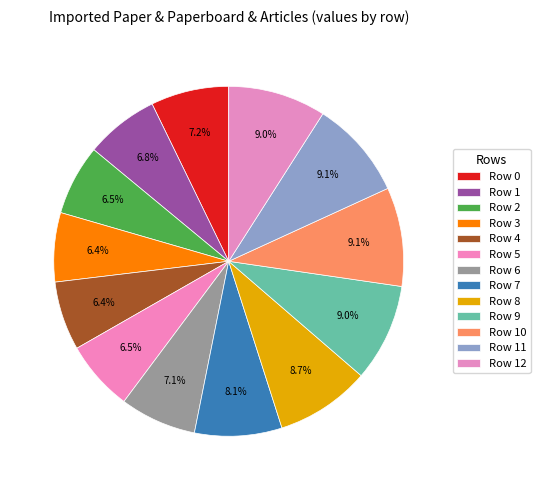

Do Row 12 and Row 7 together represent more than half of the pie?

No